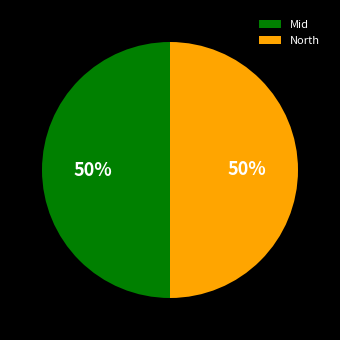

What is the ratio of the value at North to the value at Mid?

1.0